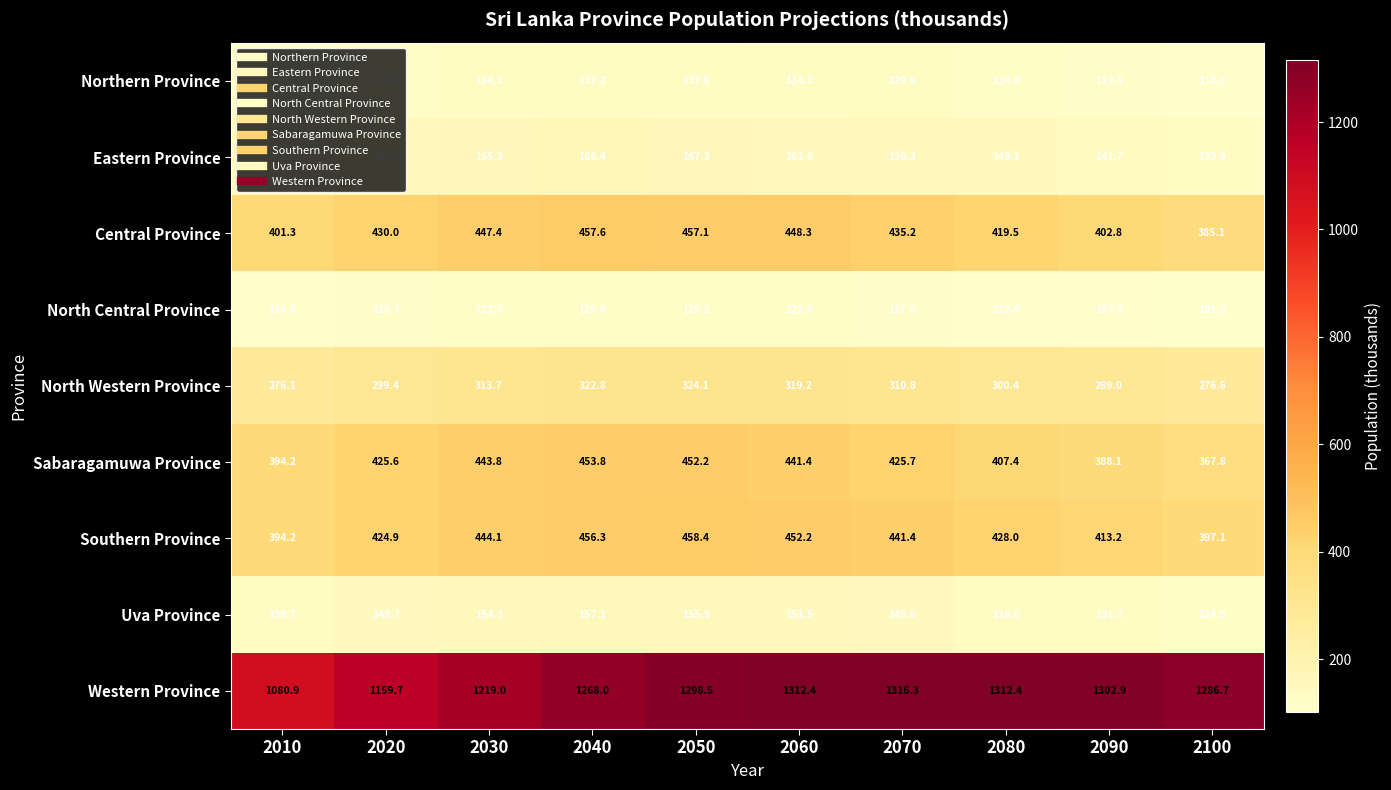

What is the difference between the highest and lowest values at 2070?

1198.7